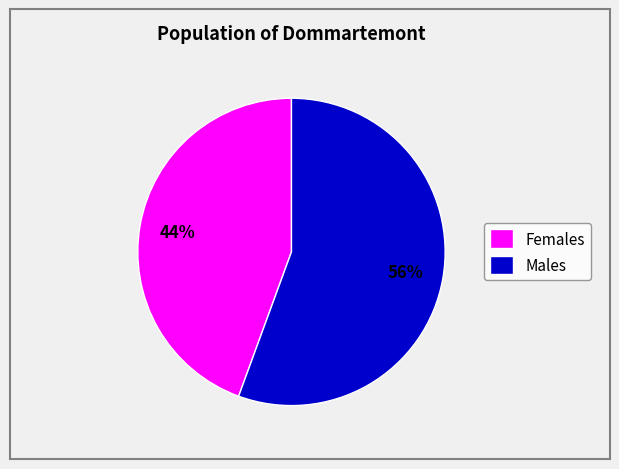

Rank the categories by value from lowest to highest.

Females, Males